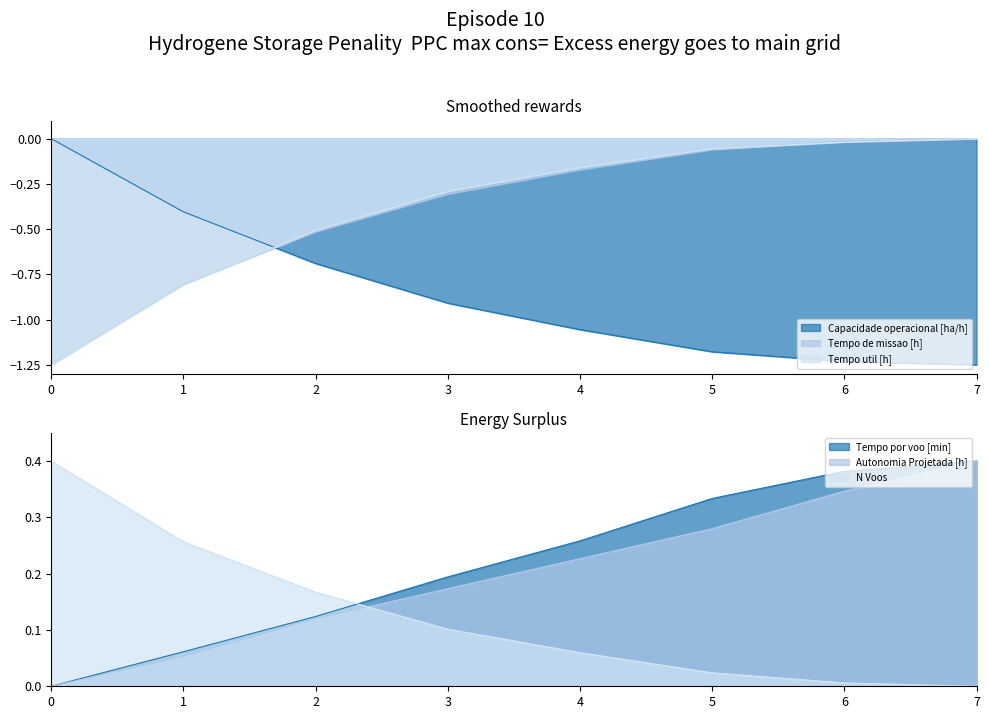

Reading left to right, extract all data points from this chart.

Capacidade operacional [ha/h]: 0=-0.0	1=-0.4	2=-0.7	3=-0.9	4=-1.1	5=-1.2	6=-1.2	7=-1.2
Tempo de missao [h]: 0=-1.2	1=-0.8	2=-0.5	3=-0.3	4=-0.2	5=-0.1	6=-0.0	7=-0.0
Tempo util [h]: 0=-1.2	1=-0.8	2=-0.5	3=-0.3	4=-0.2	5=-0.1	6=-0.0	7=-0.0
Tempo por voo [min]: 0=0.0	1=0.1	2=0.1	3=0.2	4=0.3	5=0.3	6=0.4	7=0.4
Autonomia Projetada [h]: 0=0.0	1=0.1	2=0.1	3=0.2	4=0.2	5=0.3	6=0.3	7=0.4
N Voos: 0=0.4	1=0.3	2=0.2	3=0.1	4=0.1	5=0.0	6=0.0	7=0.0